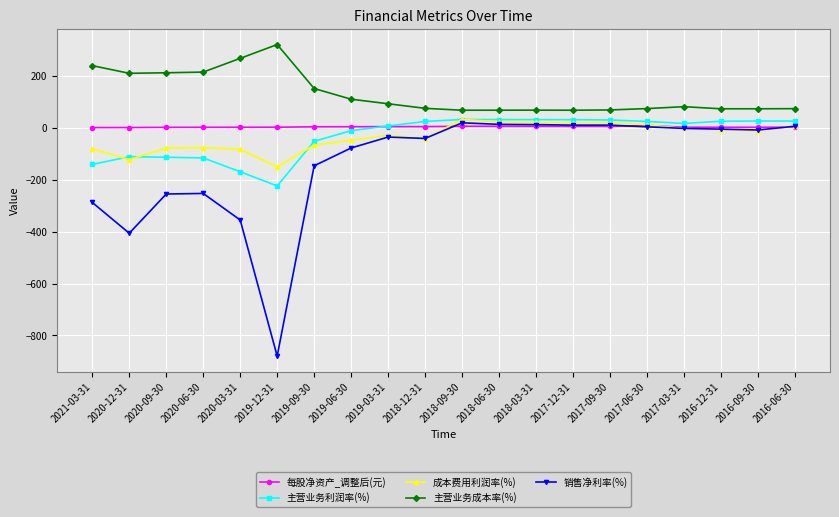

True or false: 主营业务成本率(%) has more than 2 interior local peaks.

True